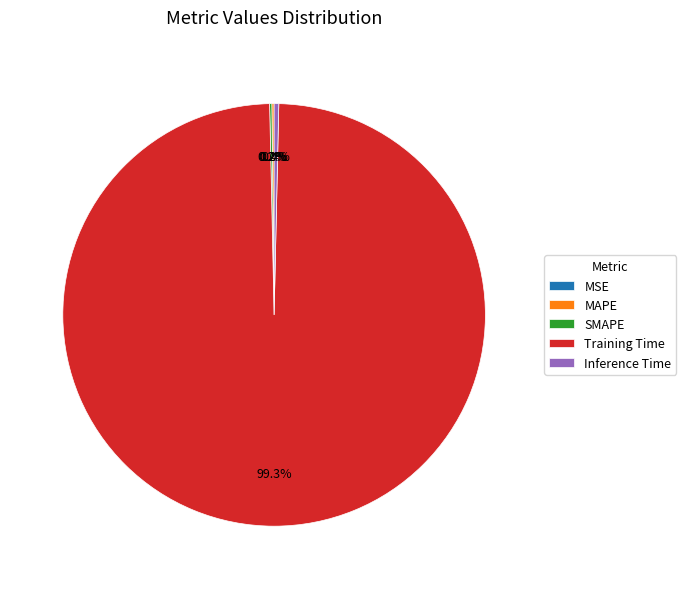

Which slice represents more than half of the pie?

Training Time